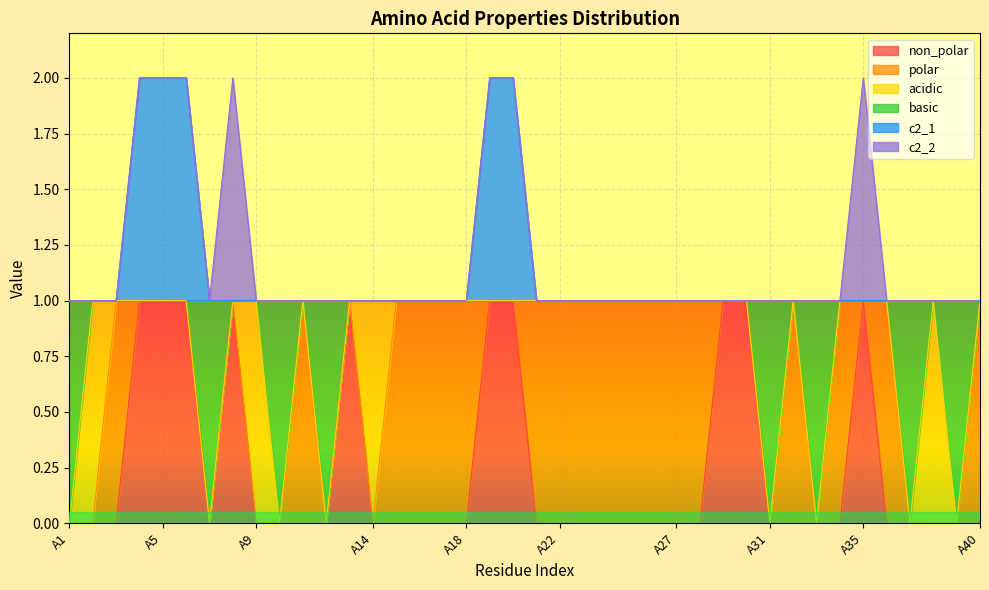

At which category is the sum across all series the highest?

A4